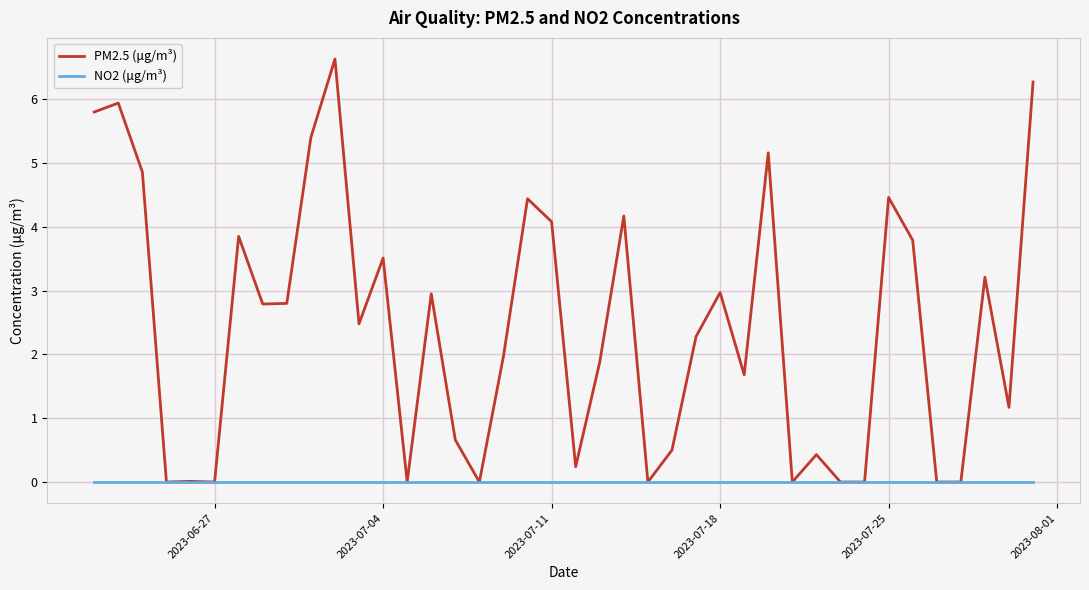

Which series has the largest total across all categories?

PM2.5 (μg/m³)